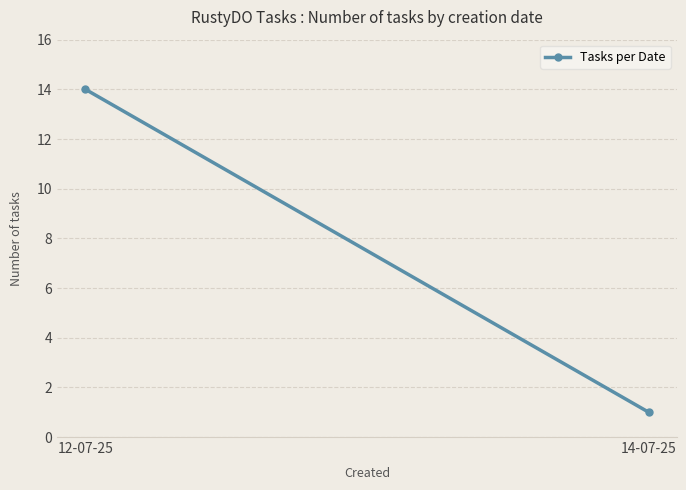

List the labels in order of value, largest first.

12-07-25, 14-07-25